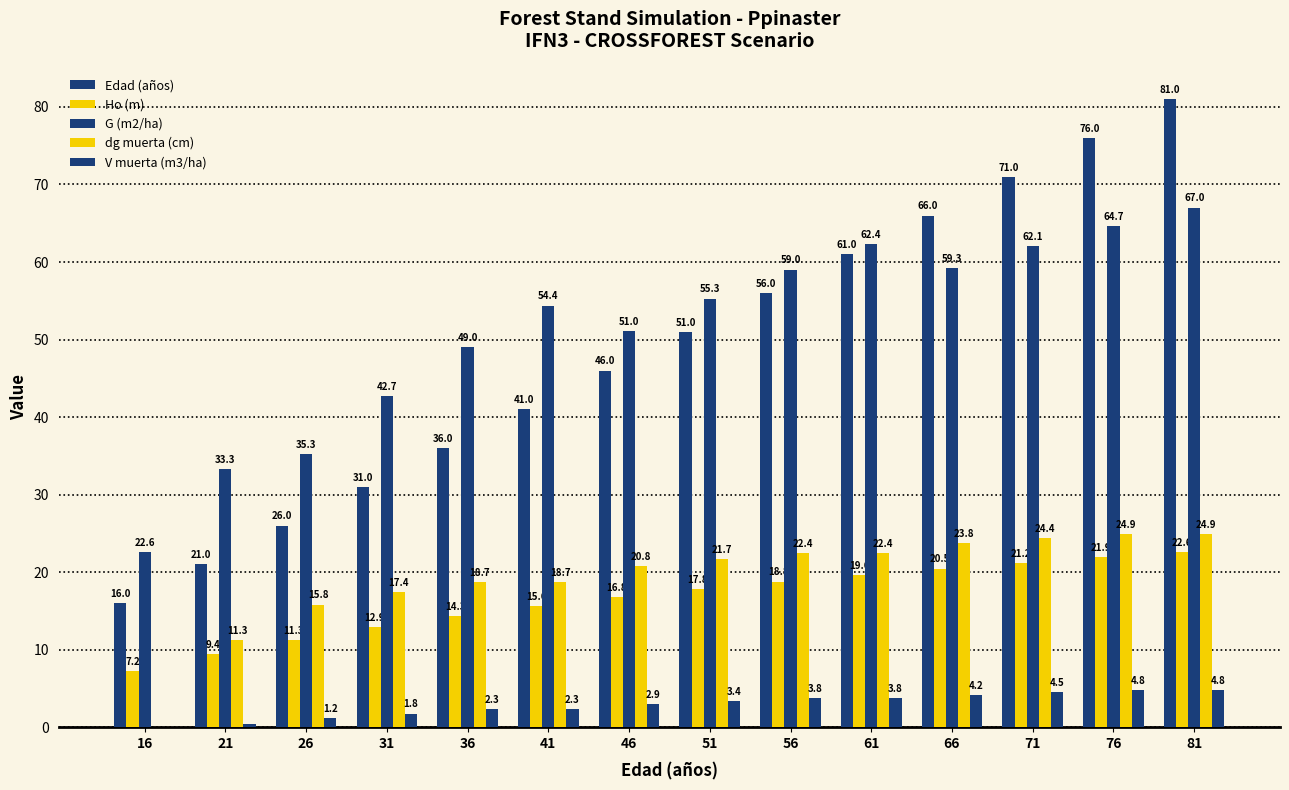

Count the number of categories in the chart.

14